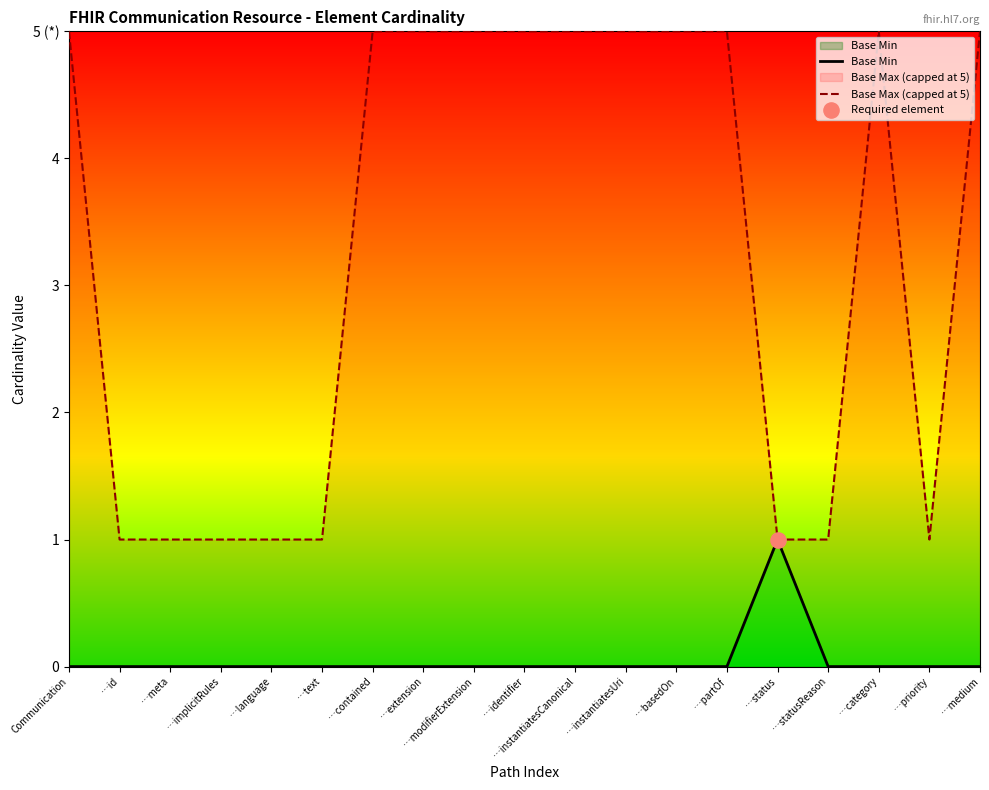

What are all the series names shown in the legend?

Base Min, Base Max (capped at 5)